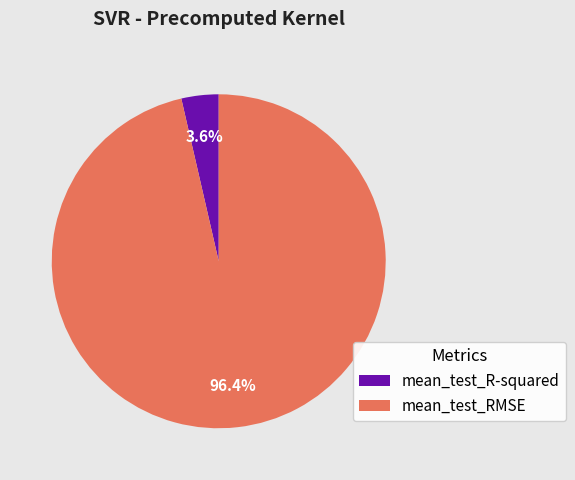

Is mean_test_RMSE the majority of the pie?

Yes